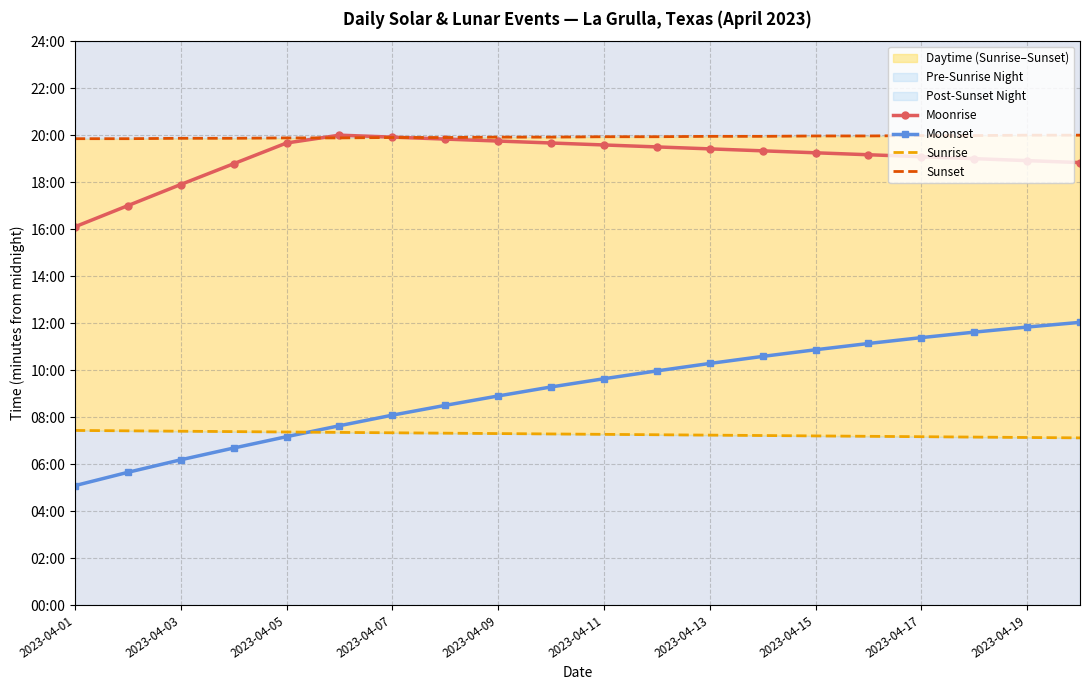

At which label does Sunrise first exceed 437?

2023-04-01